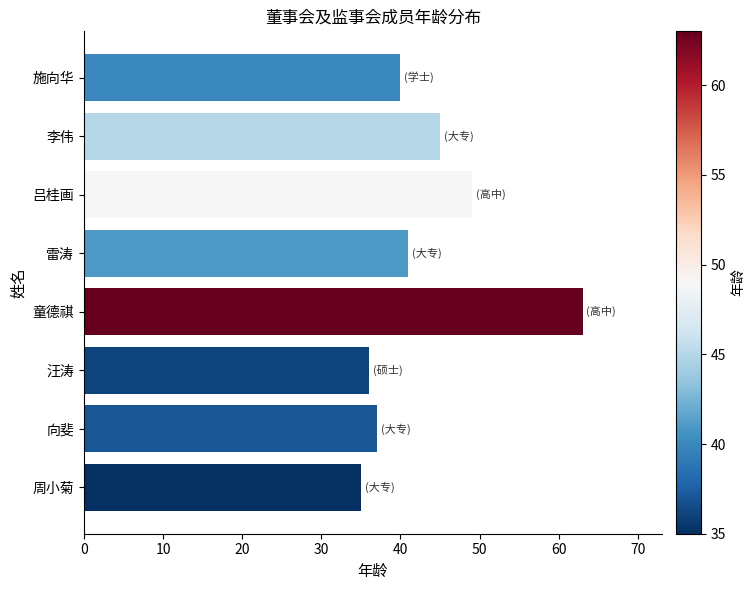

Reading top to bottom, extract all data points from this chart.

40	45	49	41	63	36	37	35